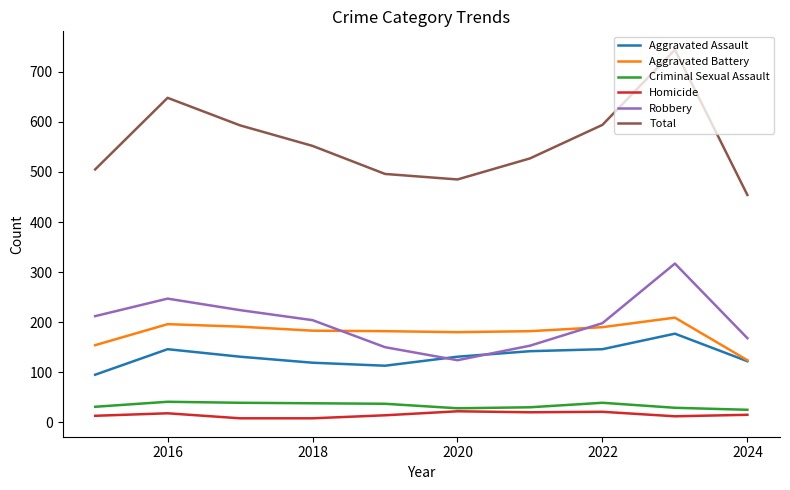

Which series has the largest total across all categories?

Total